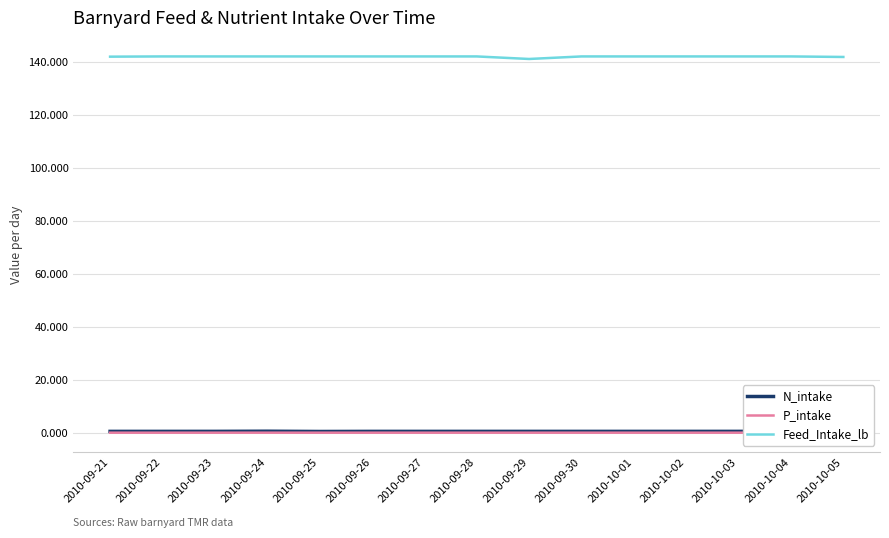

How many lines are shown in the chart?

3